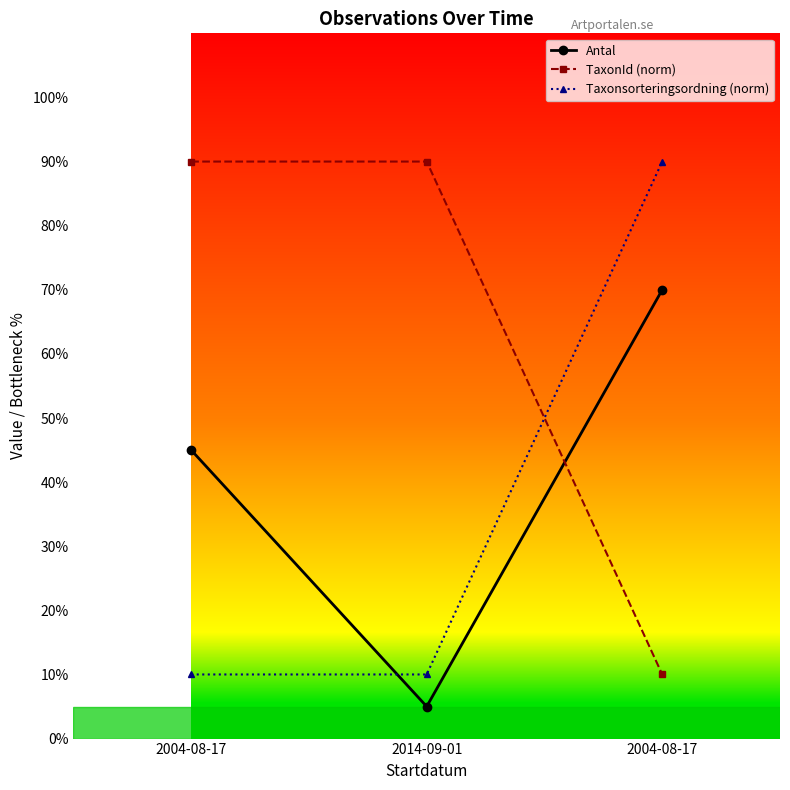

Is this an area chart (filled region under the line)?

No